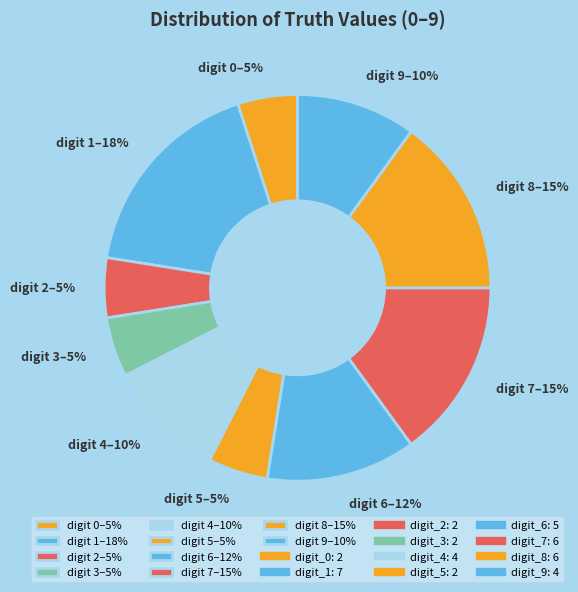

What is the largest slice in the pie chart?

digit 1–18%